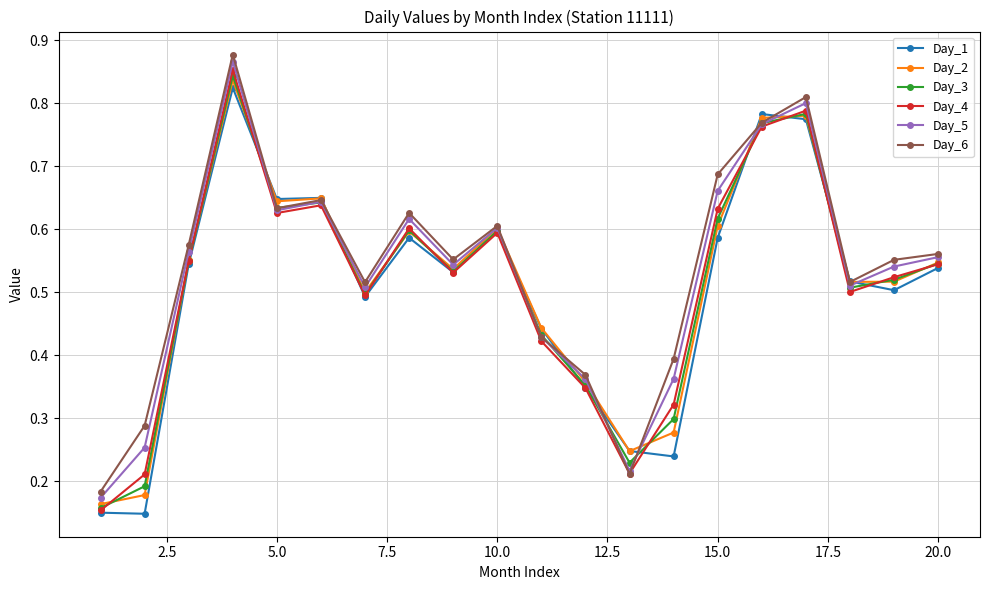

True or false: Day_3 has more than 1 points higher than both neighbors.

True